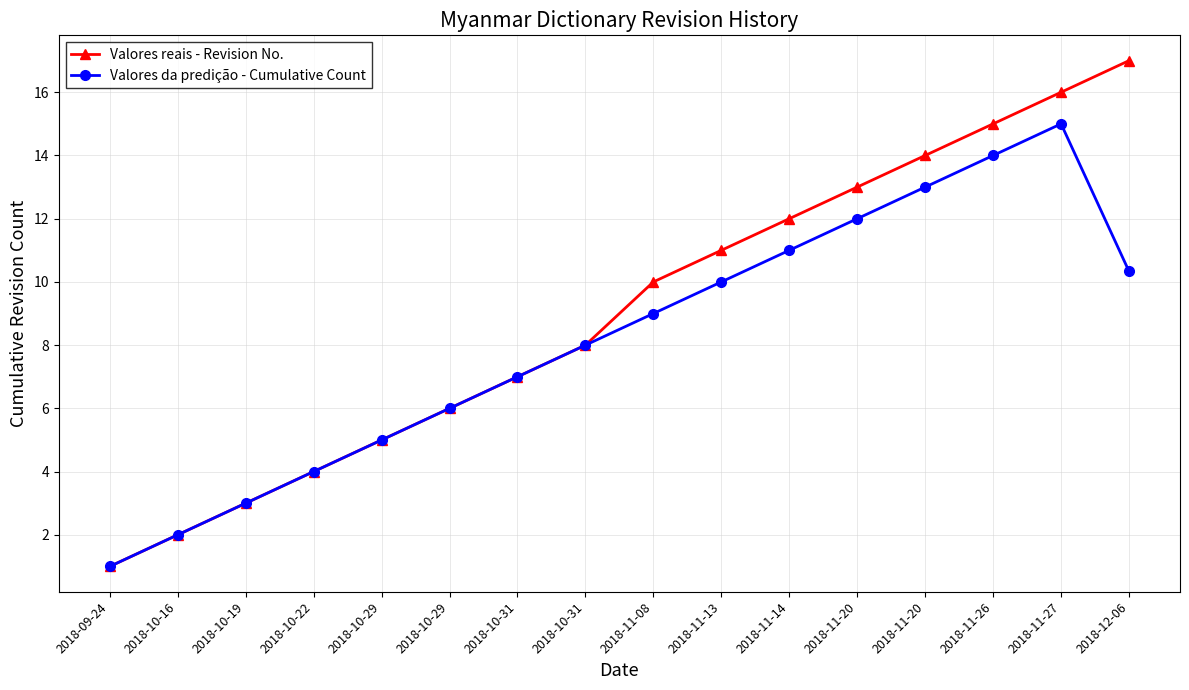

How many lines are shown in the chart?

2